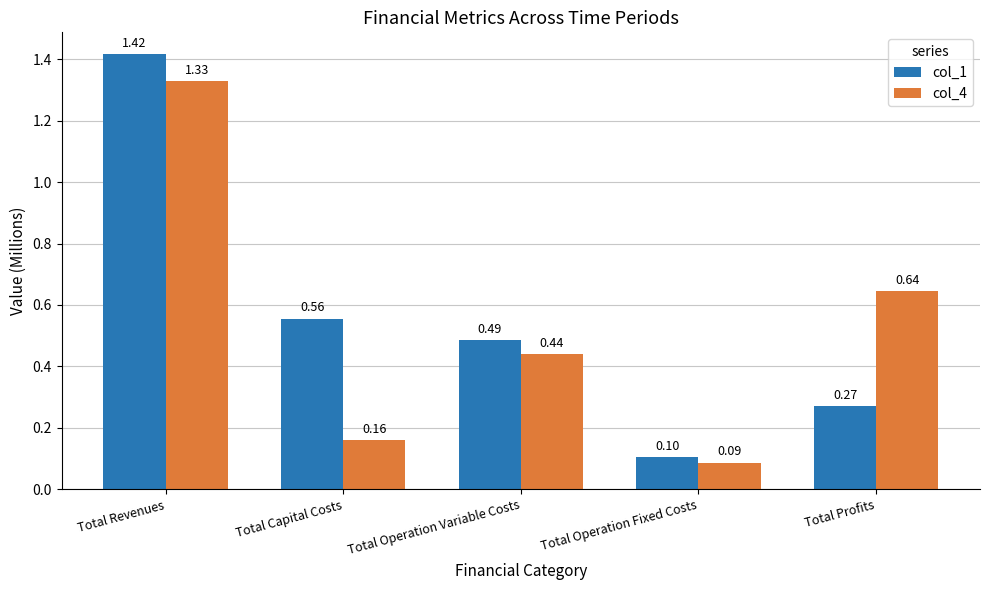

Which series changed the most between Total Revenues and Total Operation Fixed Costs?

col_1